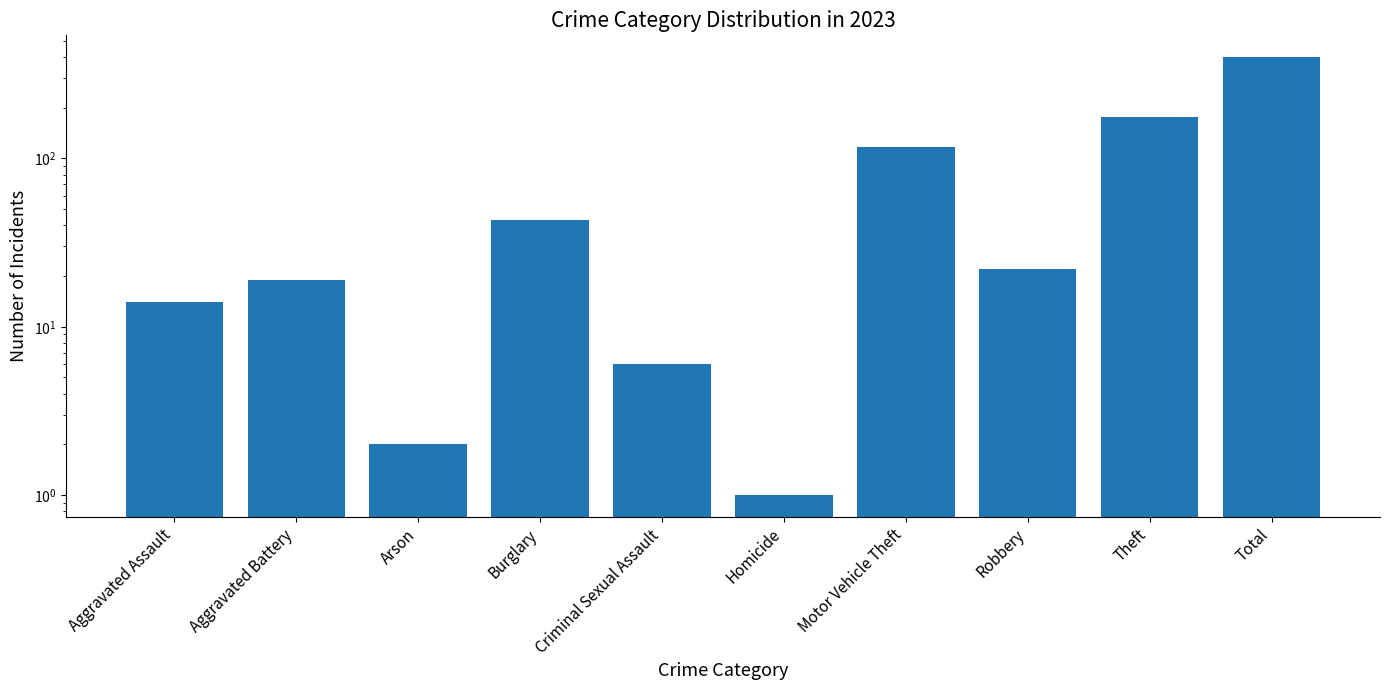

What is the average value?

80